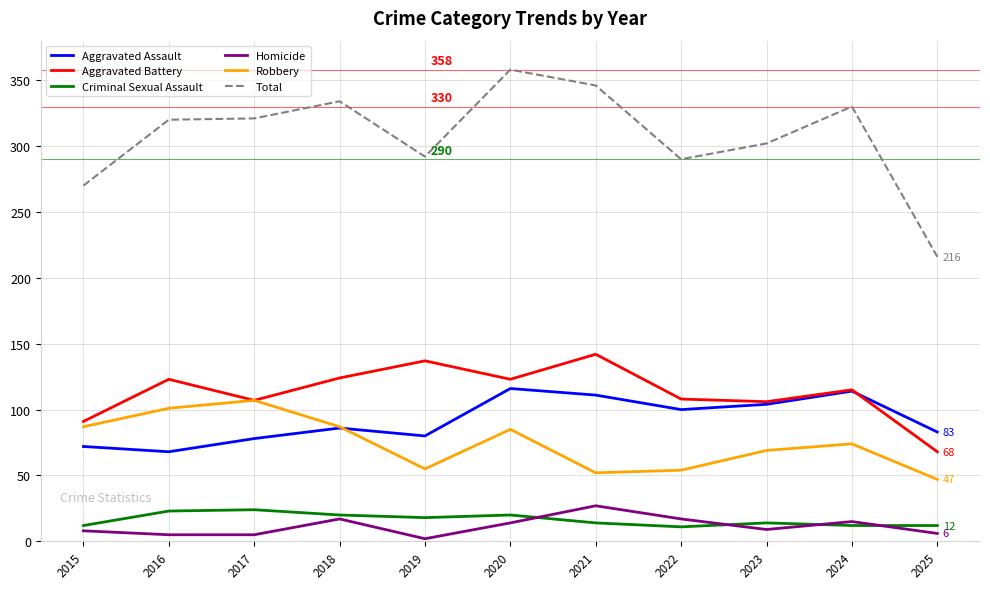

What is the sum of the Homicide values at 2025 and 2022?

23